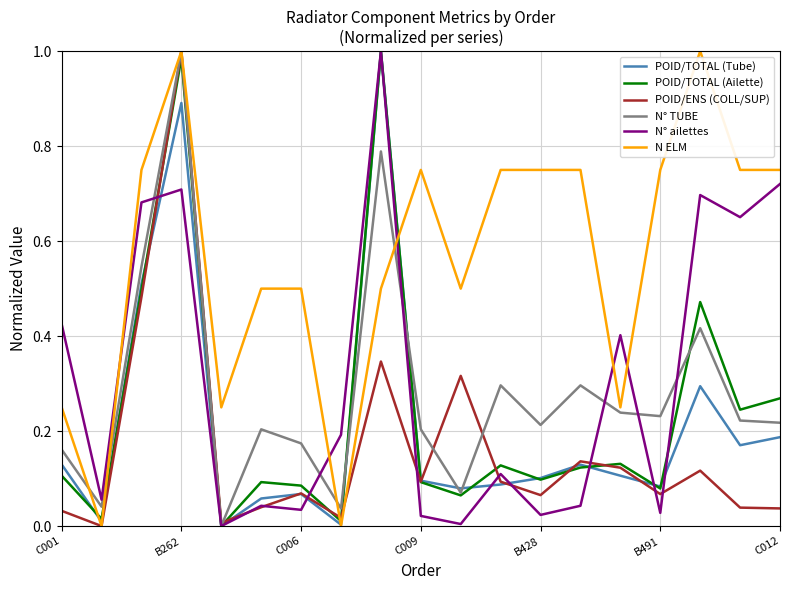

After their last crossing, which series has the higher values: N ELM or N° ailettes?

N ELM